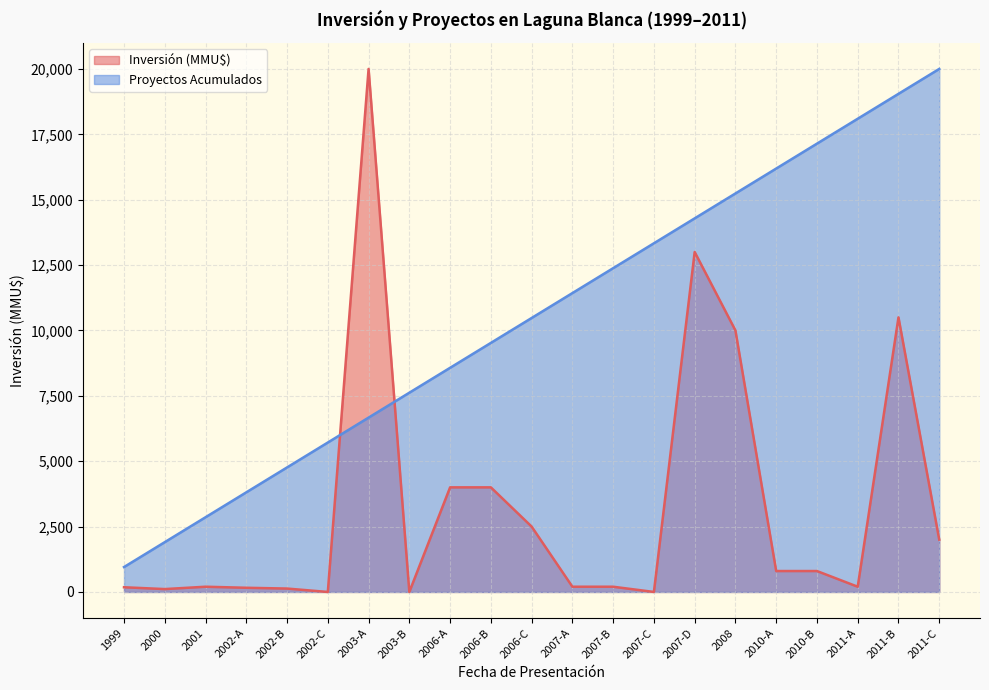

At how many categories does at least one series exceed 19720?

2